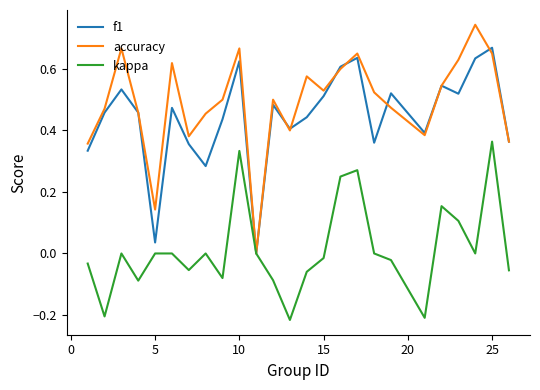

Which series has the largest total across all categories?

accuracy